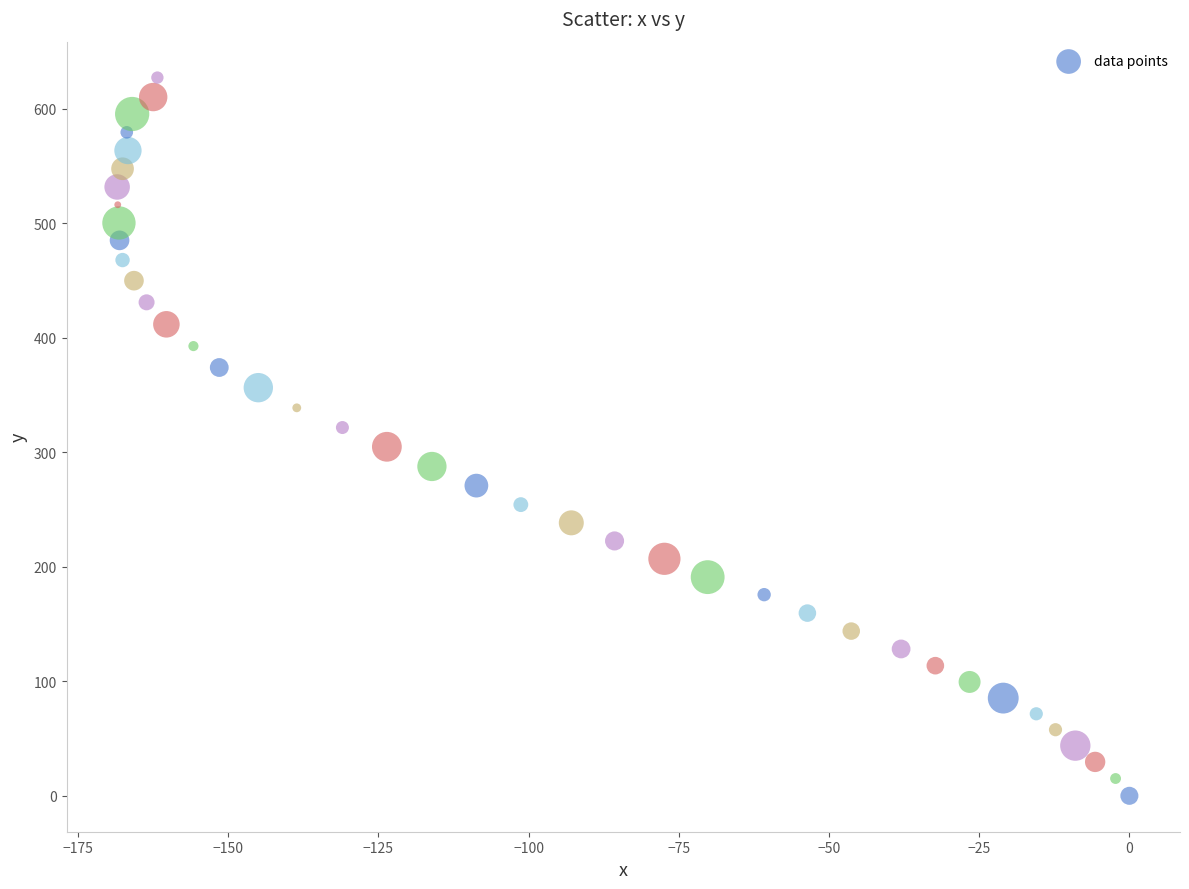

What is the range of Y values (max minus min)?

627.0